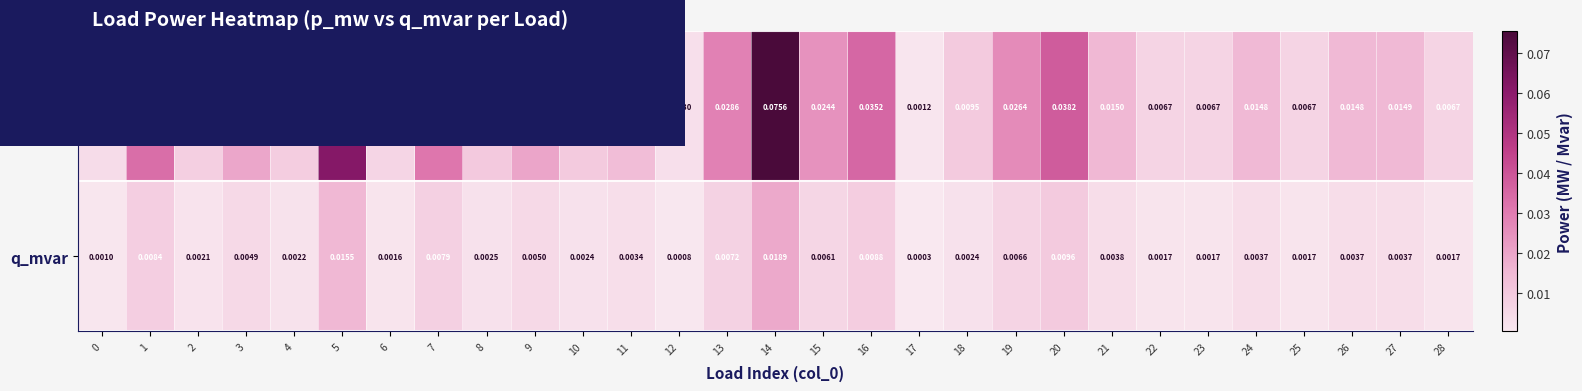

List the series in order of their overall mean, highest first.

p_mw, q_mvar